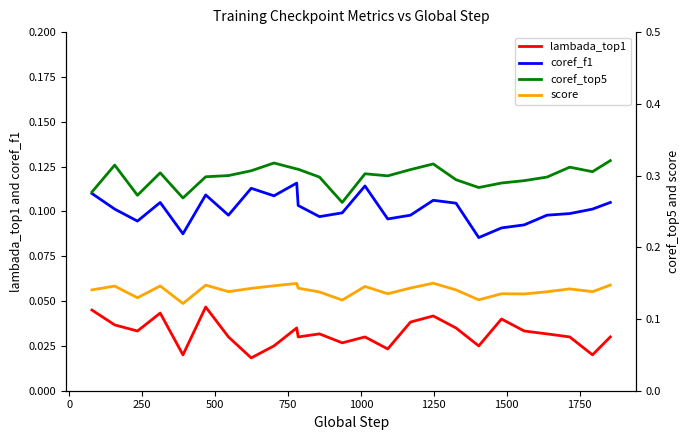

True or false: lambada_top1 and score cross at least once.

False